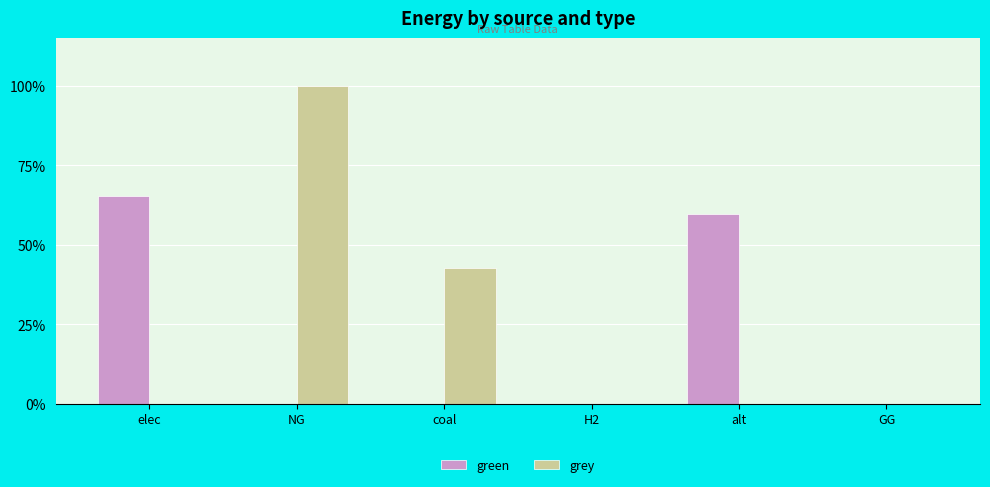

The value of grey at elec is -7777771.1. True or false?

False